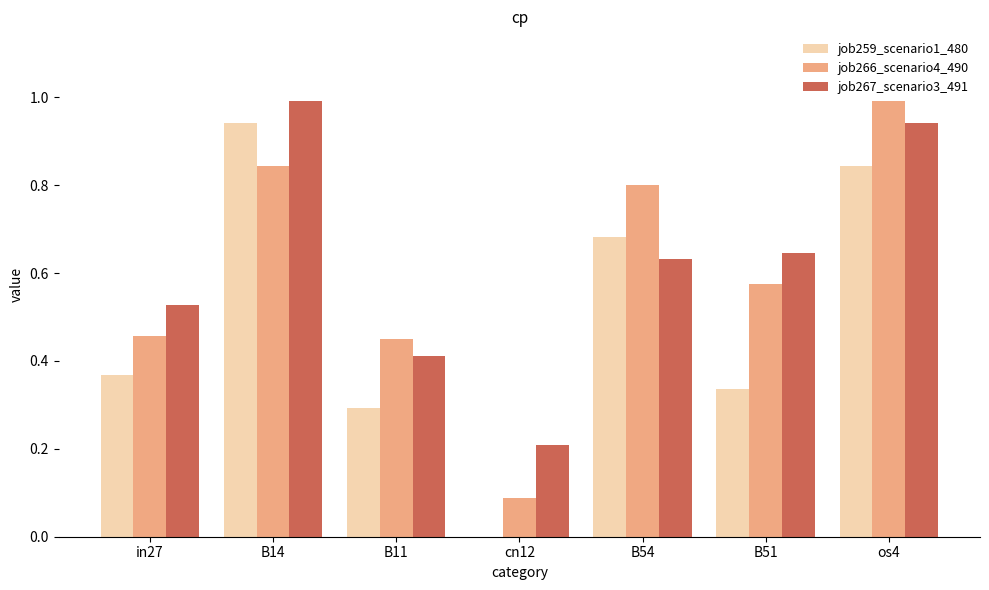

What is the sum of all job259_scenario1_480 values?

3.5